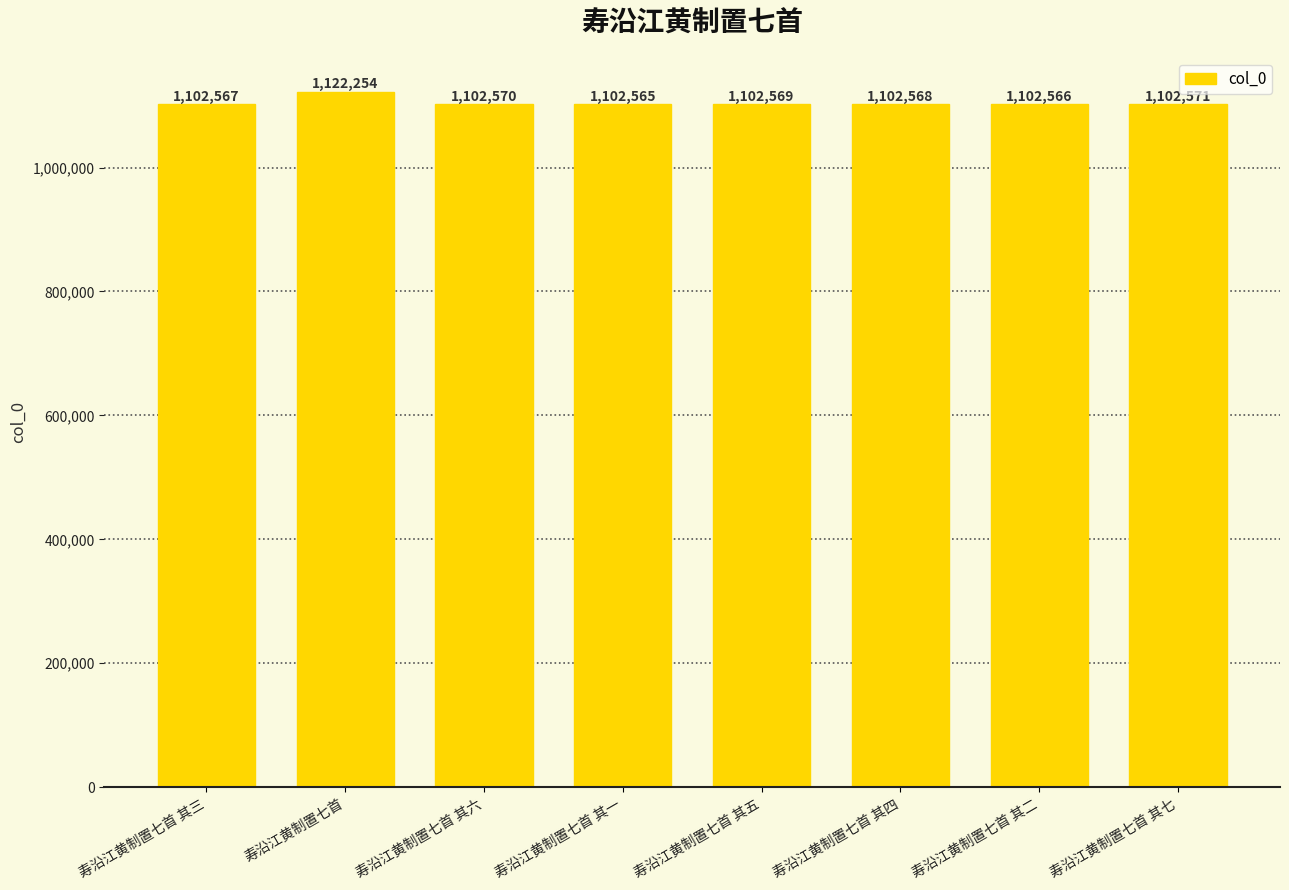

List the labels in order of value, smallest first.

寿沿江黄制置七首 其一, 寿沿江黄制置七首 其二, 寿沿江黄制置七首 其三, 寿沿江黄制置七首 其四, 寿沿江黄制置七首 其五, 寿沿江黄制置七首 其六, 寿沿江黄制置七首 其七, 寿沿江黄制置七首